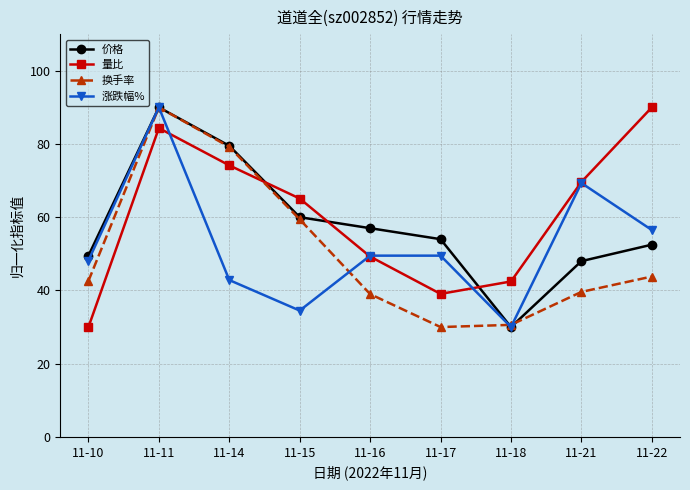

At which category is the sum across all series the highest?

11-11